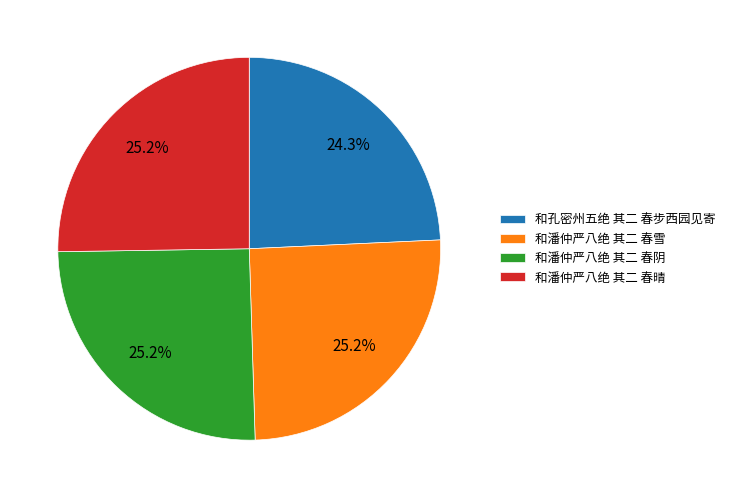

To the nearest percent, what is the average slice percentage?

25%